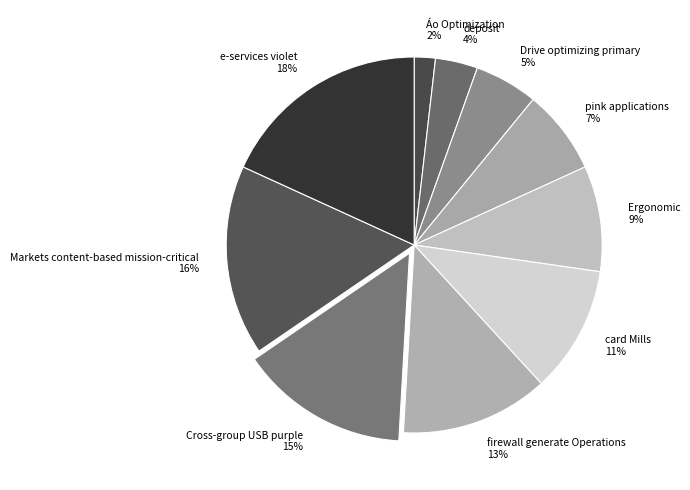

To the nearest percent, what is the average slice percentage?

10%